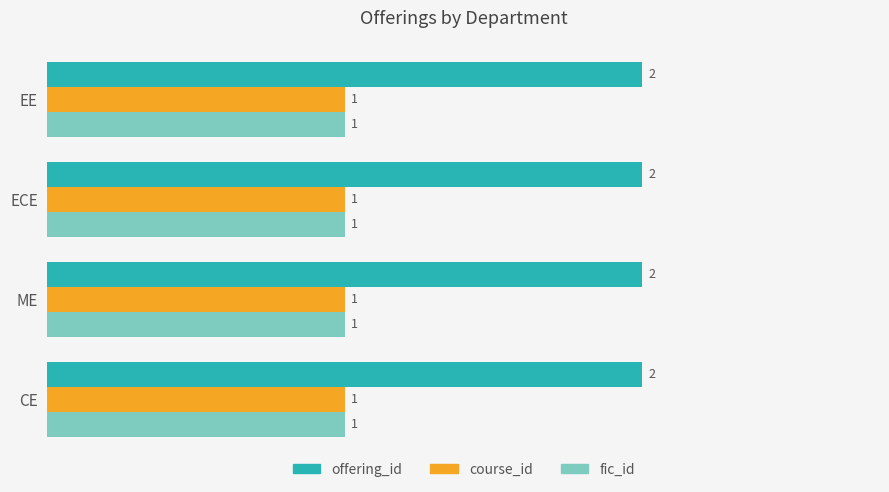

What is the total value across all series at ECE?

4